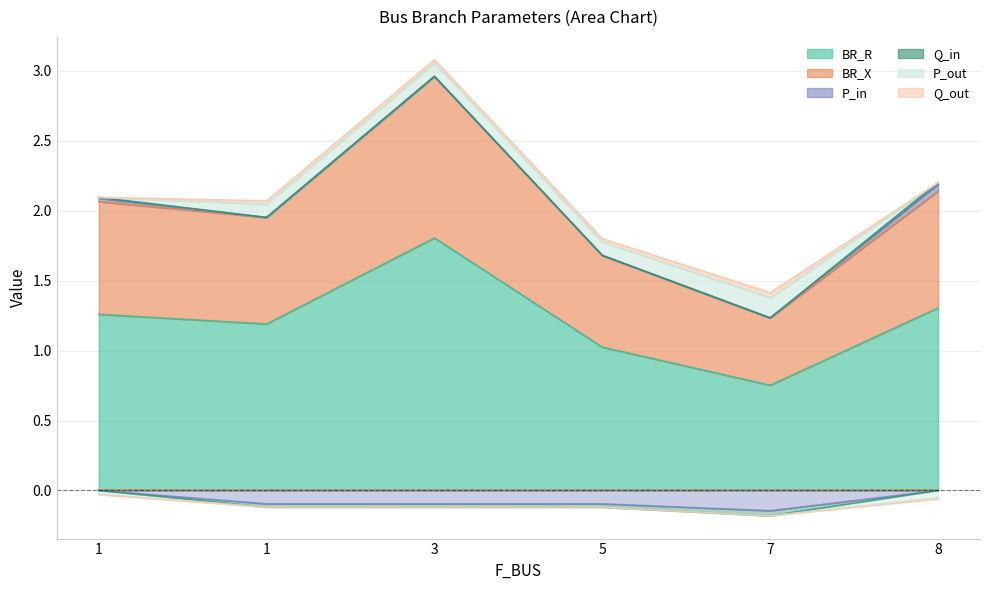

At which label is Q_in closest to 0?

1